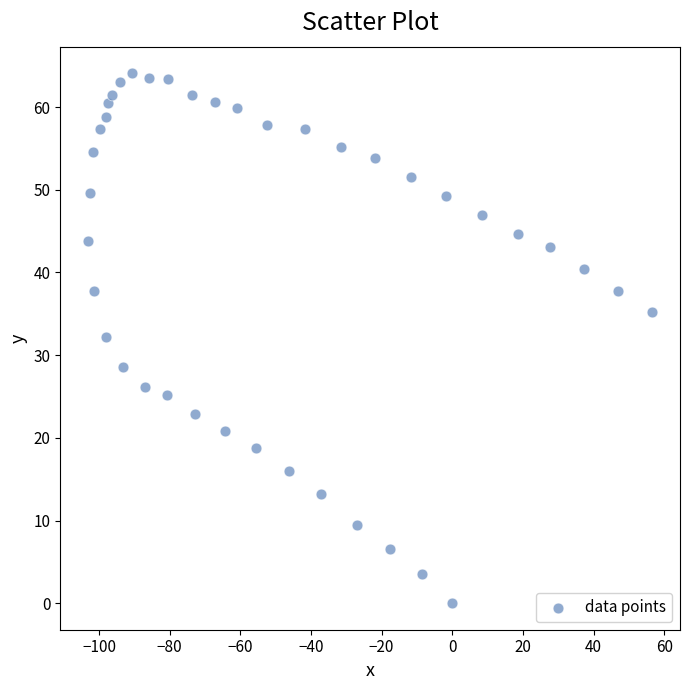

What is the range of X values (max minus min)?

159.5